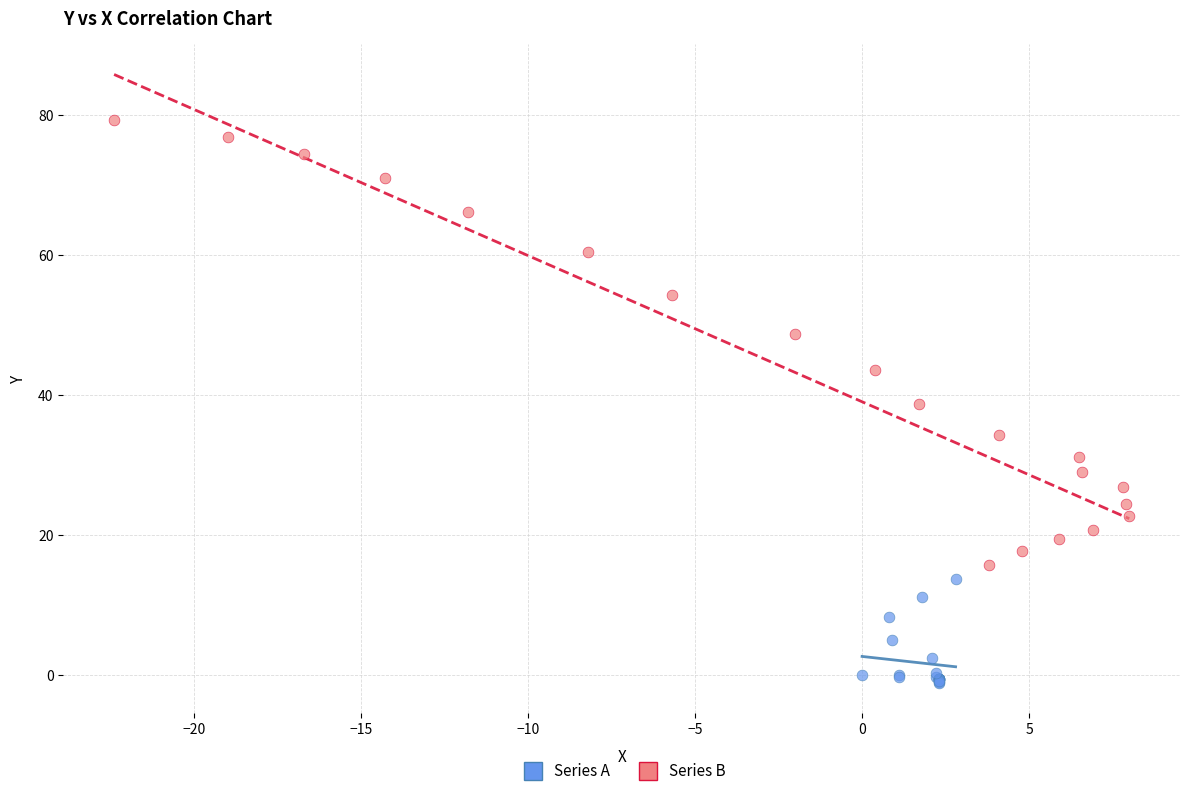

Which series reaches the minimum Y coordinate?

Series A